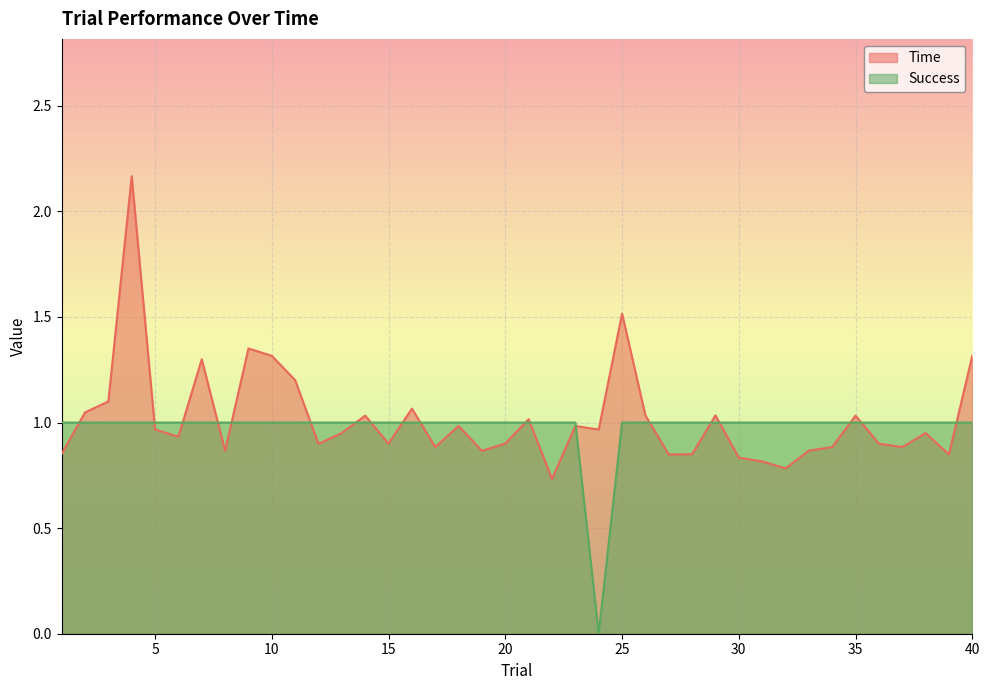

List the labels in order of Success value, largest first.

1, 2, 3, 4, 5, 6, 7, 8, 9, 10, 11, 12, 13, 14, 15, 16, 17, 18, 19, 20, 21, 22, 23, 25, 26, 27, 28, 29, 30, 31, 32, 33, 34, 35, 36, 37, 38, 39, 40, 24